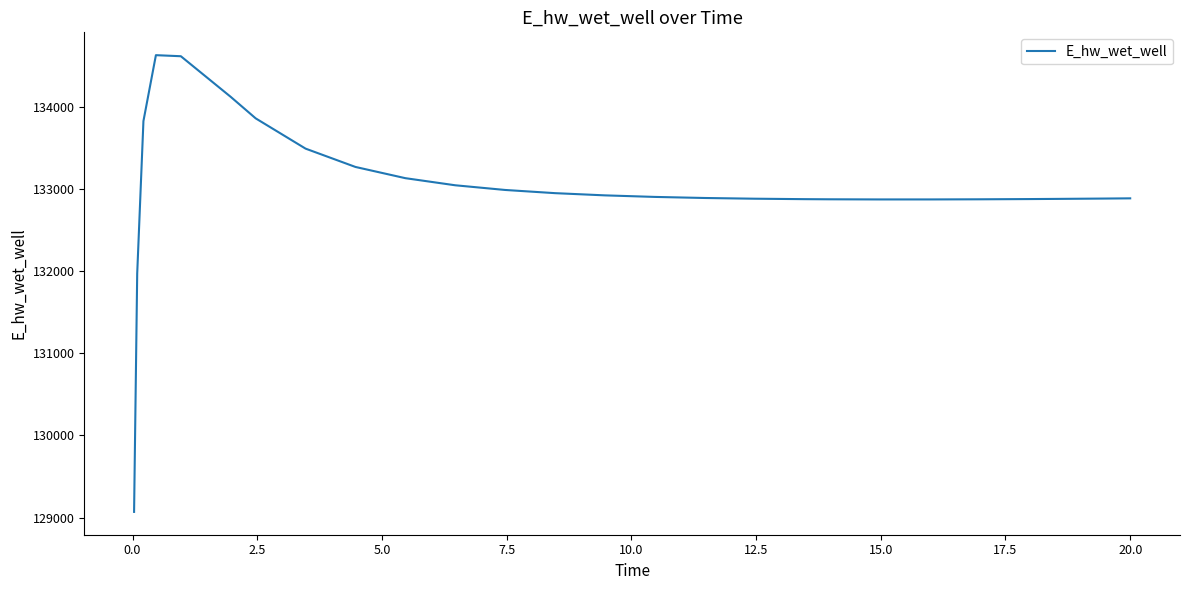

What is the minimum value shown in the chart?

129070.1